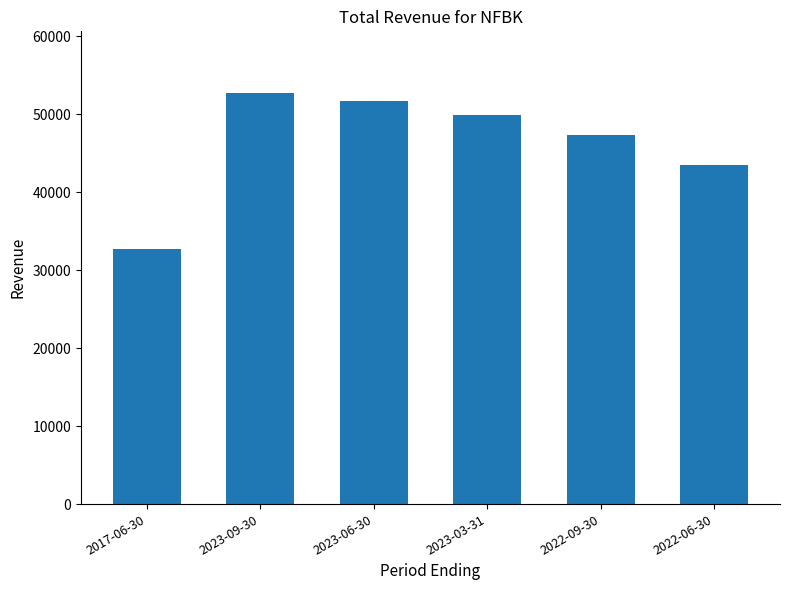

True or false: the data shows 52700 at 2023-09-30.

True